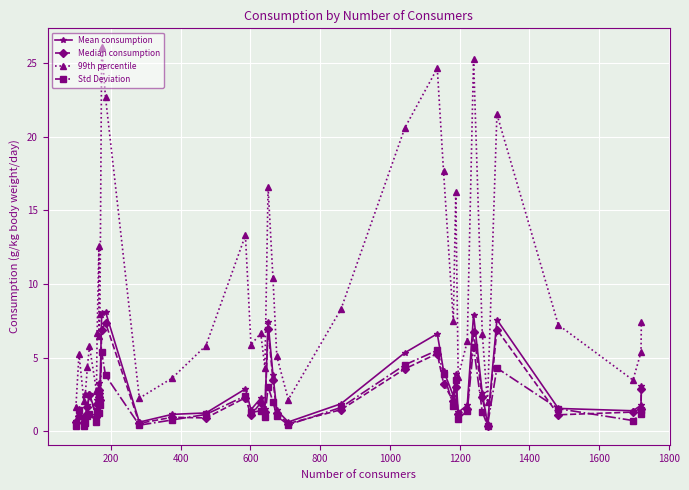

True or false: Median consumption has more than 0 interior local peaks.

True